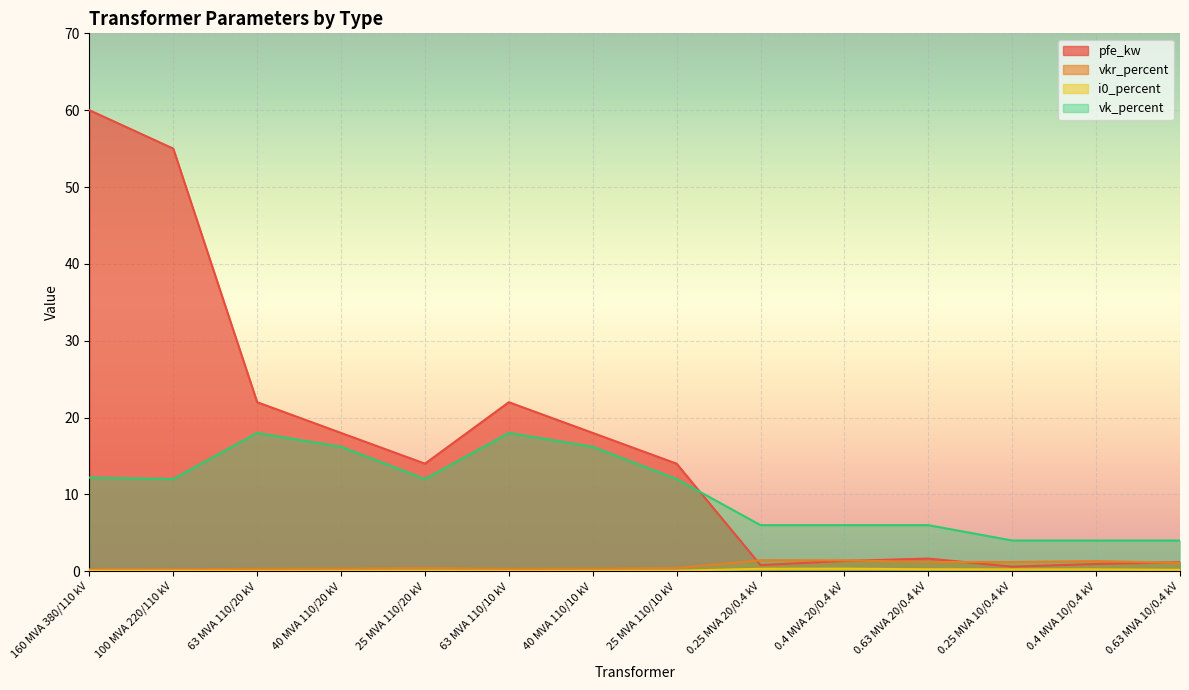

Which series changed the most between 160 MVA 380/110 kV and 63 MVA 110/20 kV?

pfe_kw